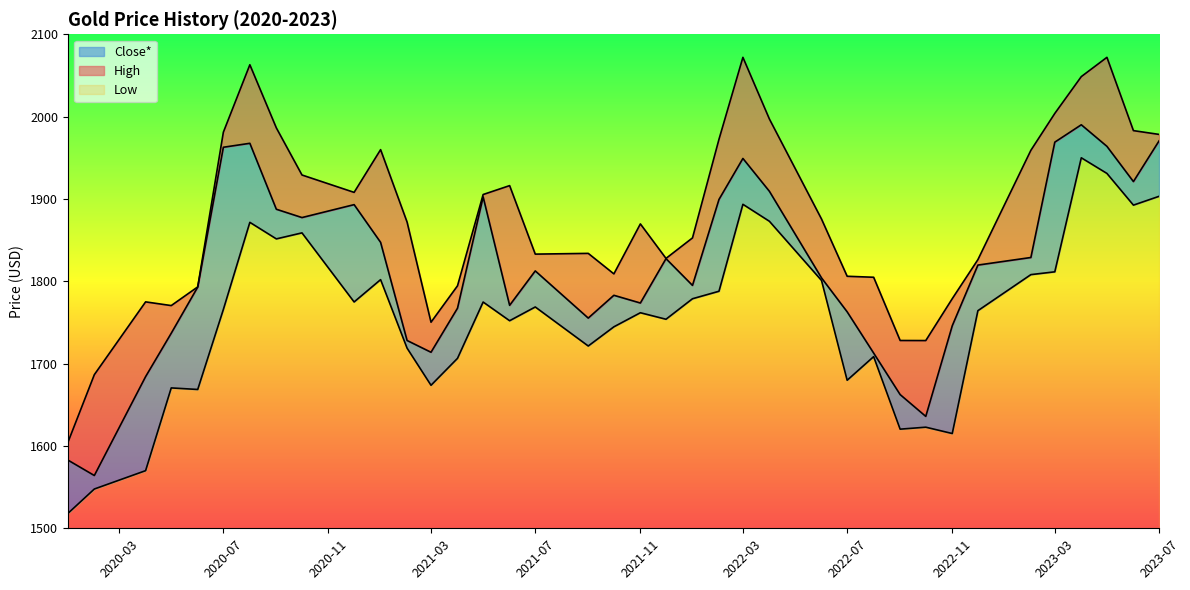

What is the label of the 3rd point from the right?

2023-05-01